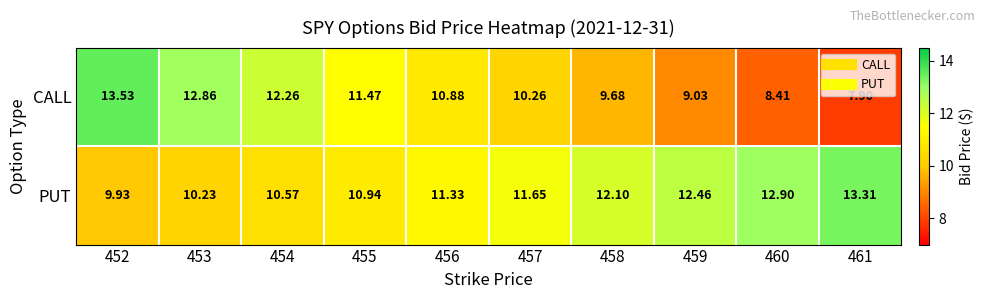

Which series changed the most between 452 and 454?

CALL